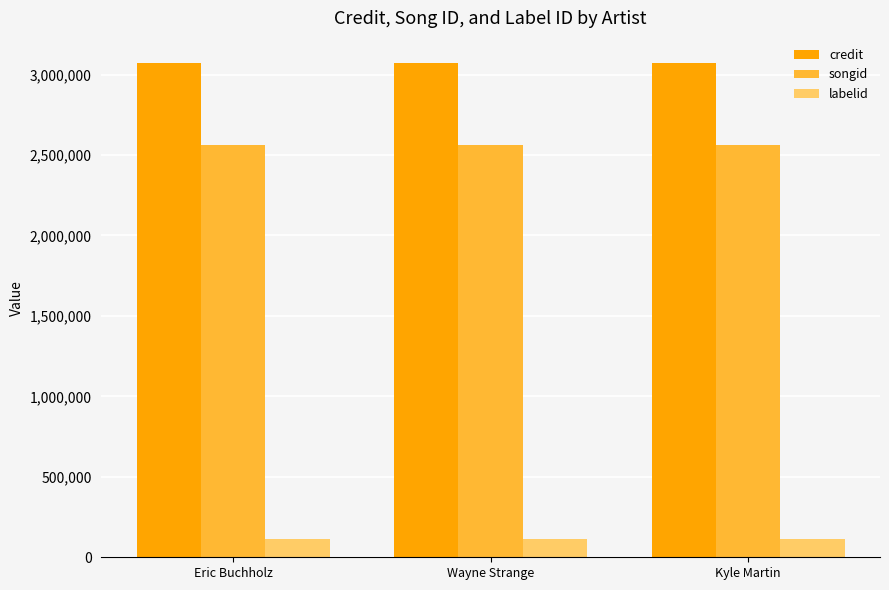

Is it true that songid equals 830015 at Eric Buchholz?

False